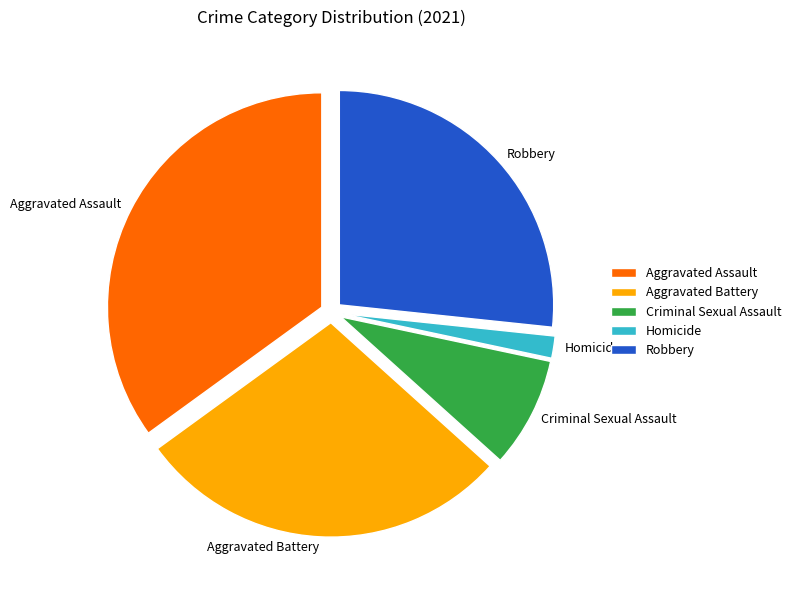

Which category has the smallest portion of the pie?

Homicide